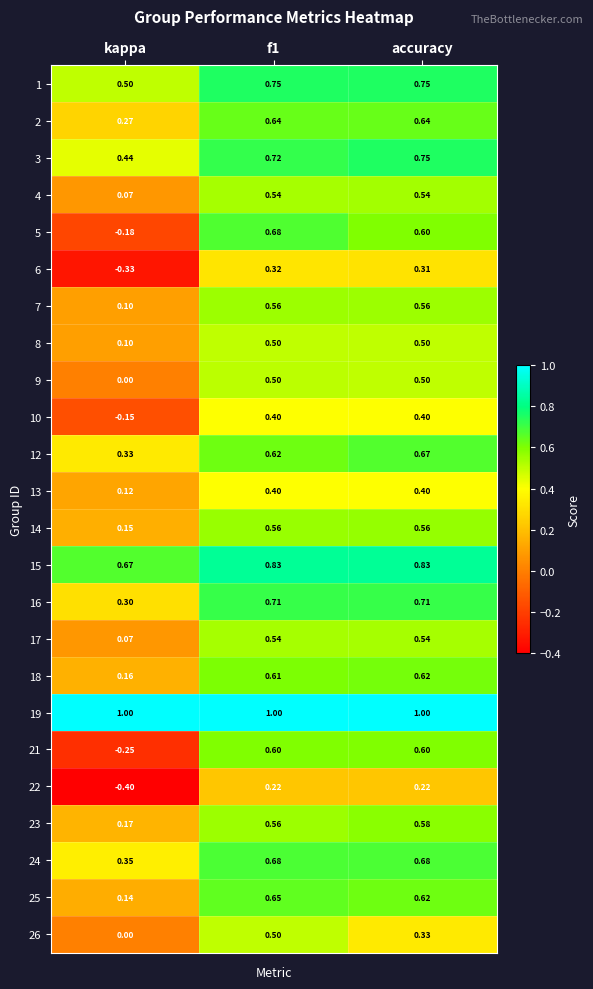

Where is 15 nearest to the value 0?

kappa